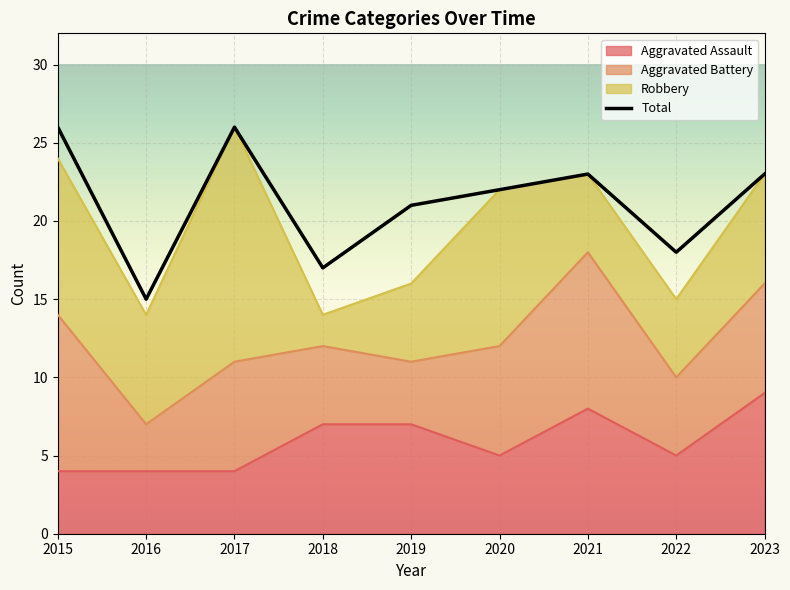

What is the difference between the maximum and second lowest values in the Aggravated Assault series?

5